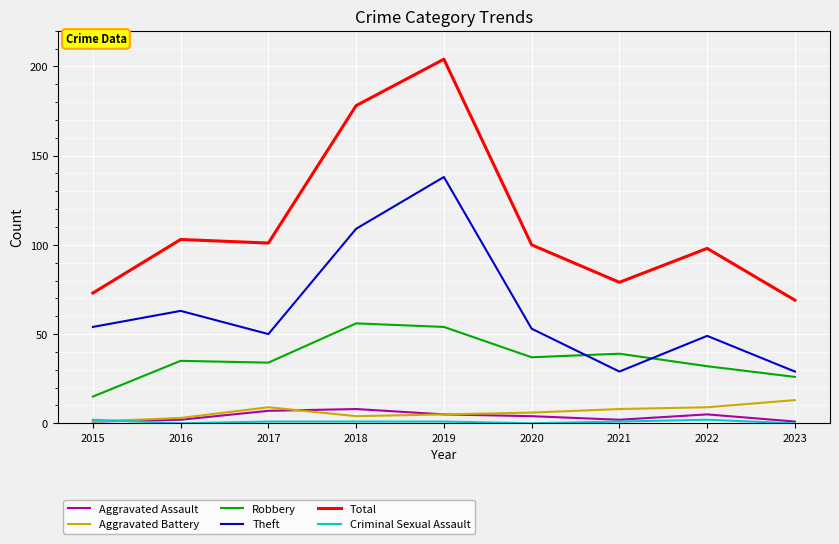

The value of Aggravated Assault at 2017 is 7. True or false?

True